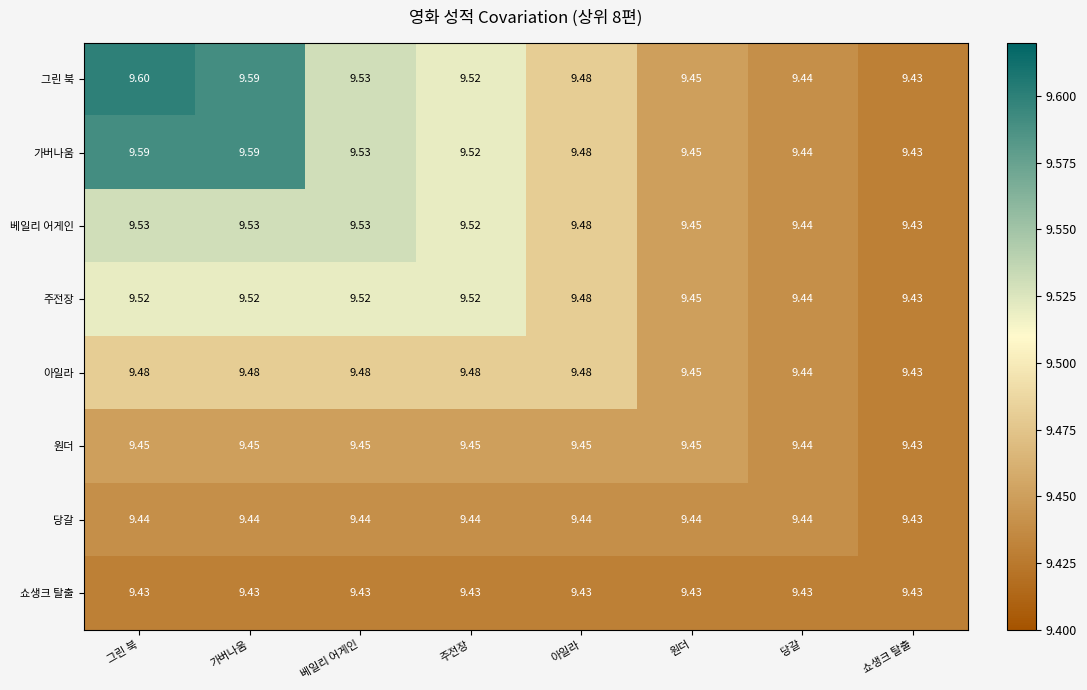

How many distinct data groups are displayed?

8